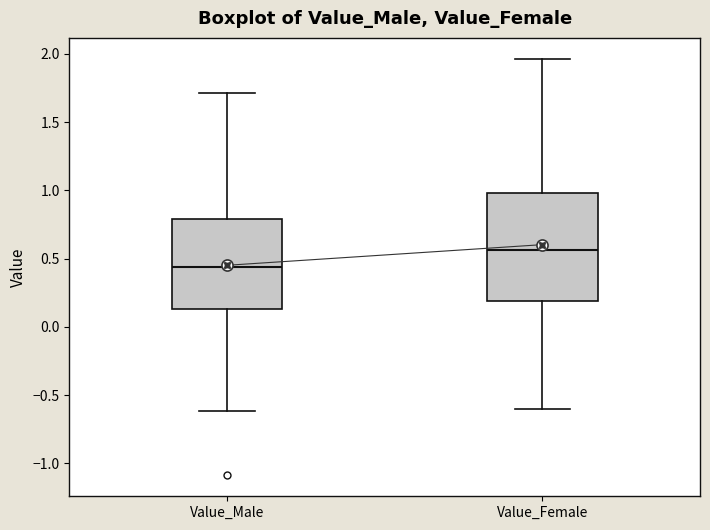

Which box is the tallest, from its lower edge to its upper edge?

Value_Female